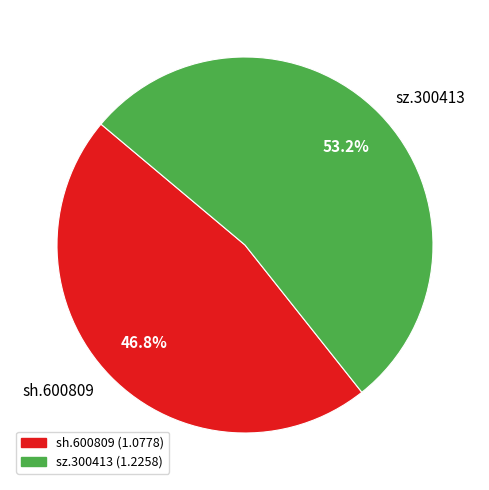

Count the number of slices in the pie.

2